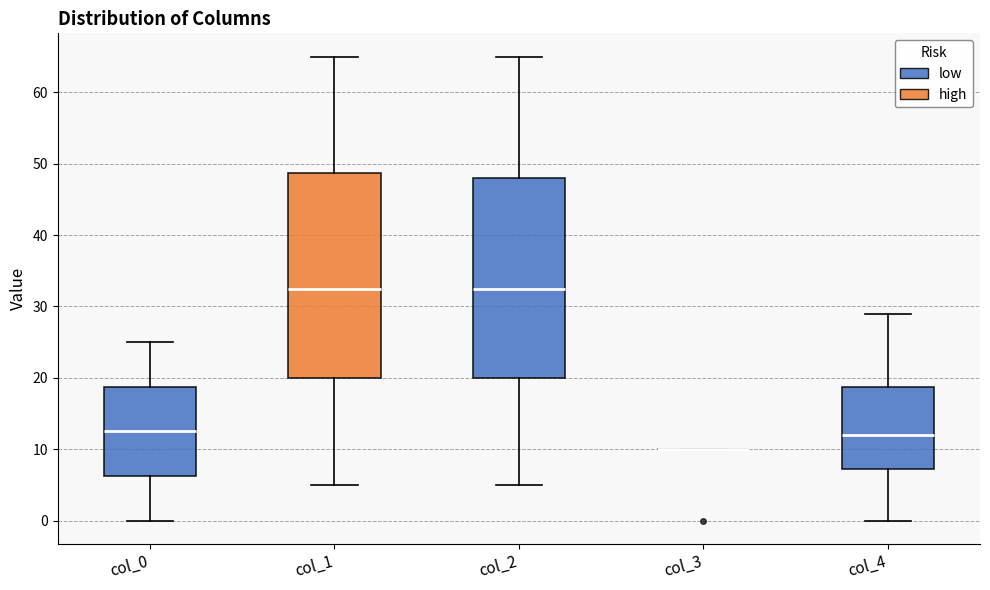

Reading left to right, read every box against the y-axis: the position of its median line, the range the box covers, and the ends of its whiskers. The values are not printed on the chart, so give them approximately, as read against the axis.

col_0: median 13, box 6 to 19, whiskers 0 to 25
col_1: median 33, box 20 to 49, whiskers 5 to 65
col_2: median 33, box 20 to 48, whiskers 5 to 65
col_3: box collapsed to a line at 10, whiskers 10 to 10
col_4: median 12, box 7 to 19, whiskers 0 to 29